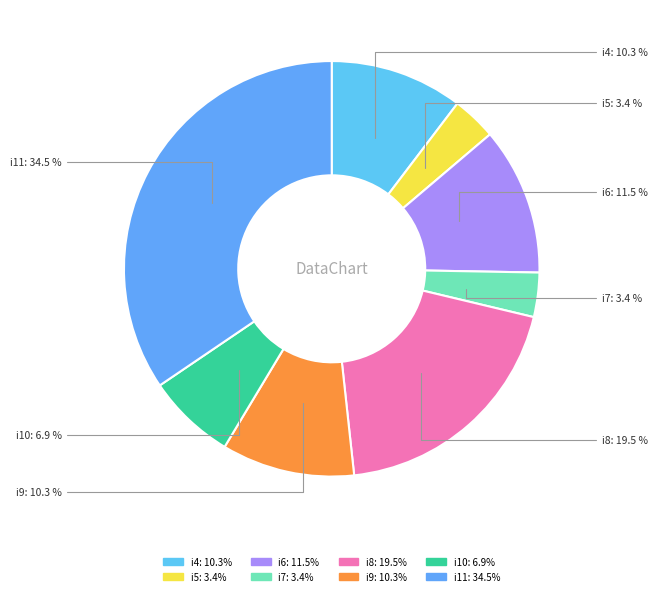

What percentage is NOT represented by i7?

96.6%